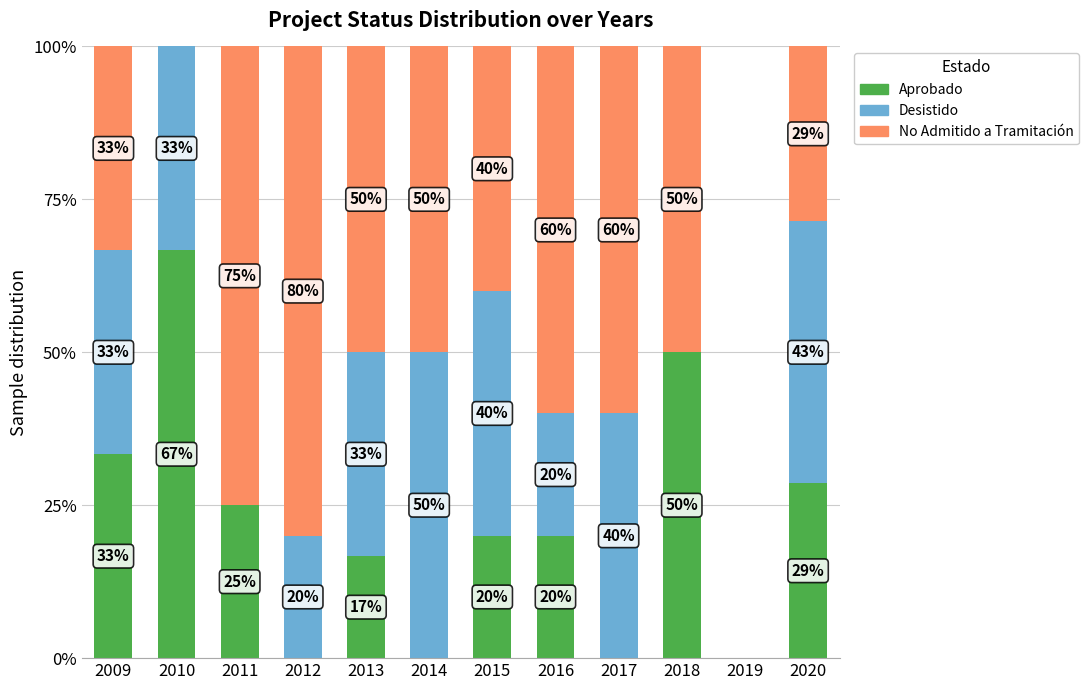

The value of Aprobado at 2011 is 6.8. True or false?

False